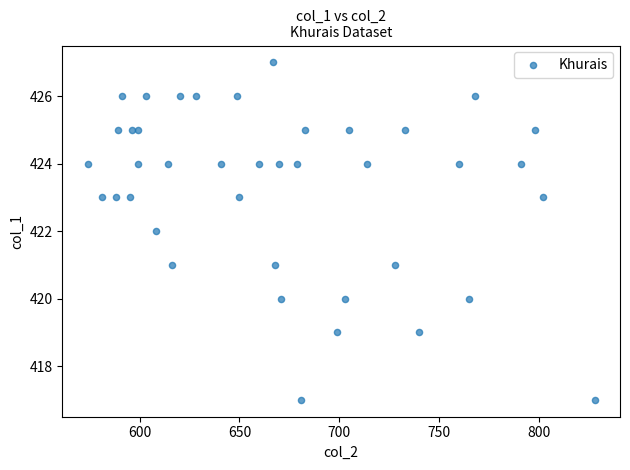

What is the range of Y values (max minus min)?

10